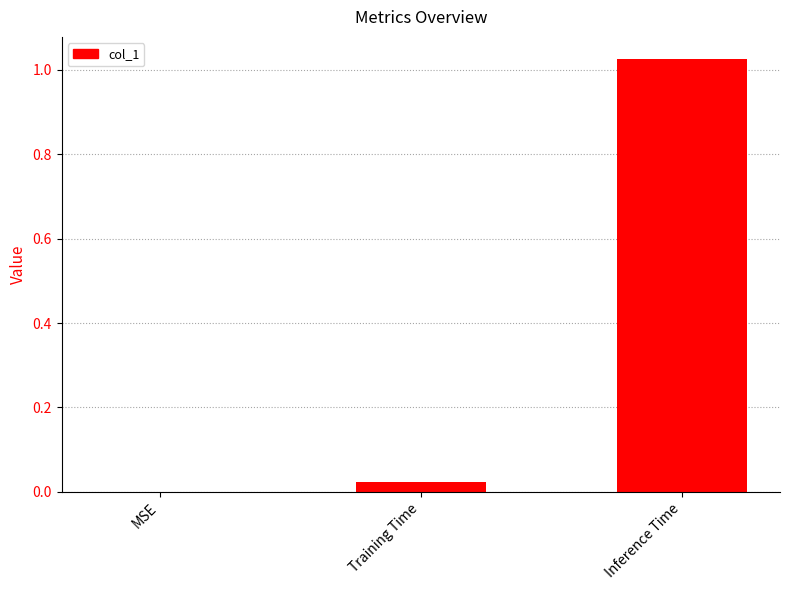

The chart shows a value of 1.6 at Inference Time. True or false?

False